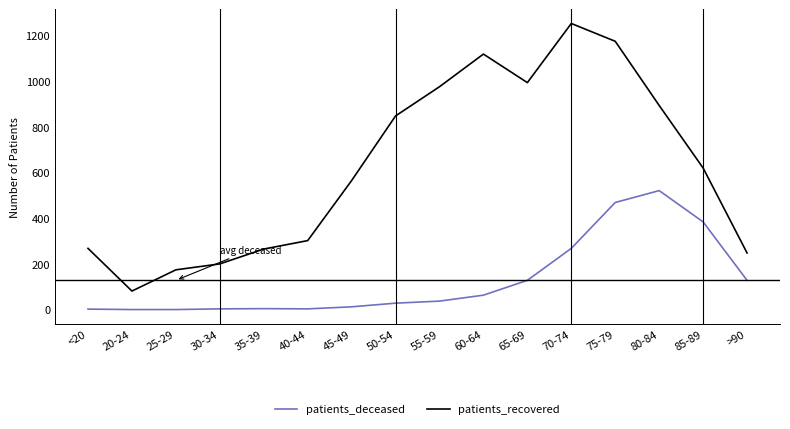

Which series has the widest spread of values?

patients_recovered